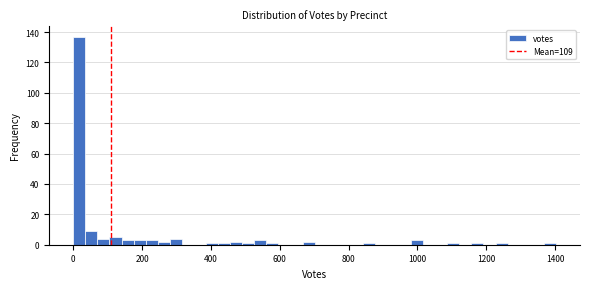

Read against the x-axis, roughly where is the centre of the tallest bar?

20